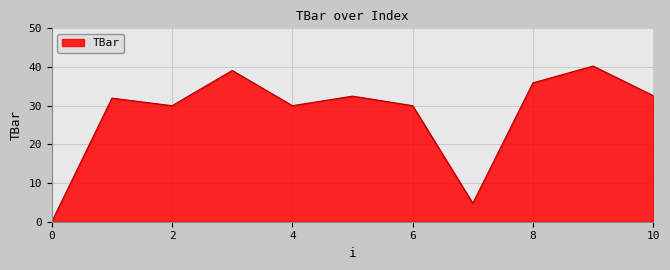

What is the maximum value shown in the chart?

40.2